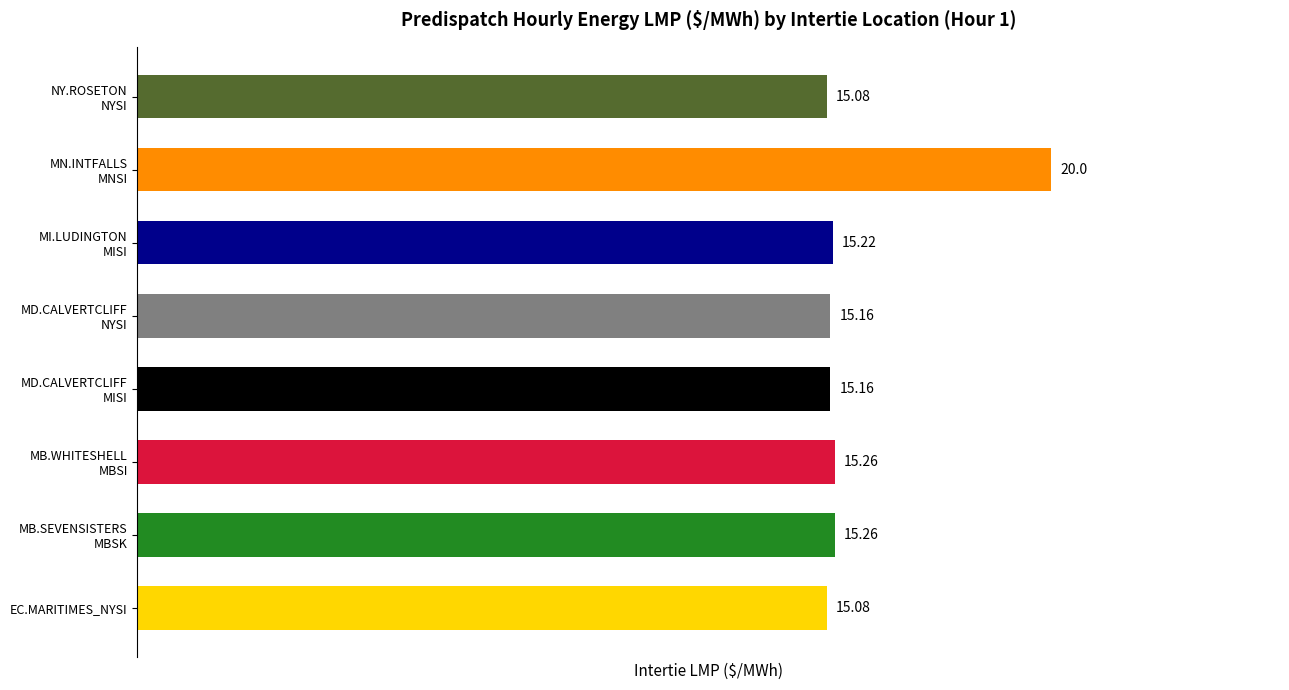

What is the maximum value shown in the chart?

20.0